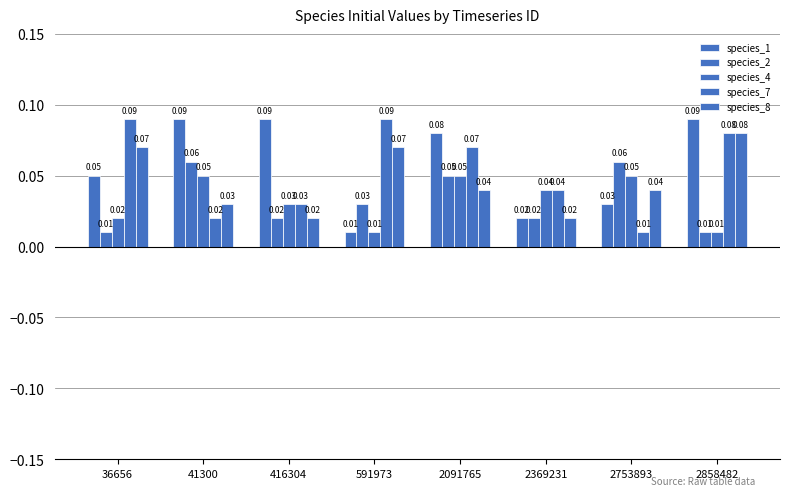

At which label does species_7 reach its peak?

36656